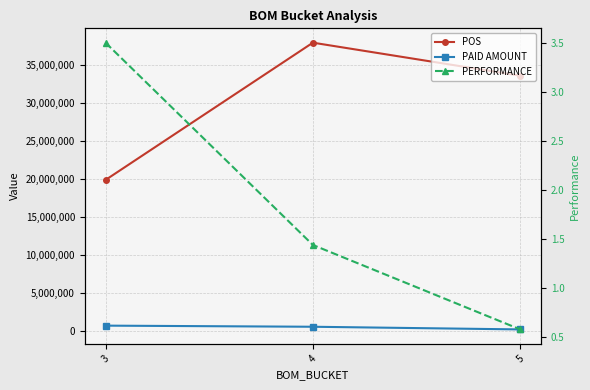

What is the approximate value of PERFORMANCE at 4?

1.4